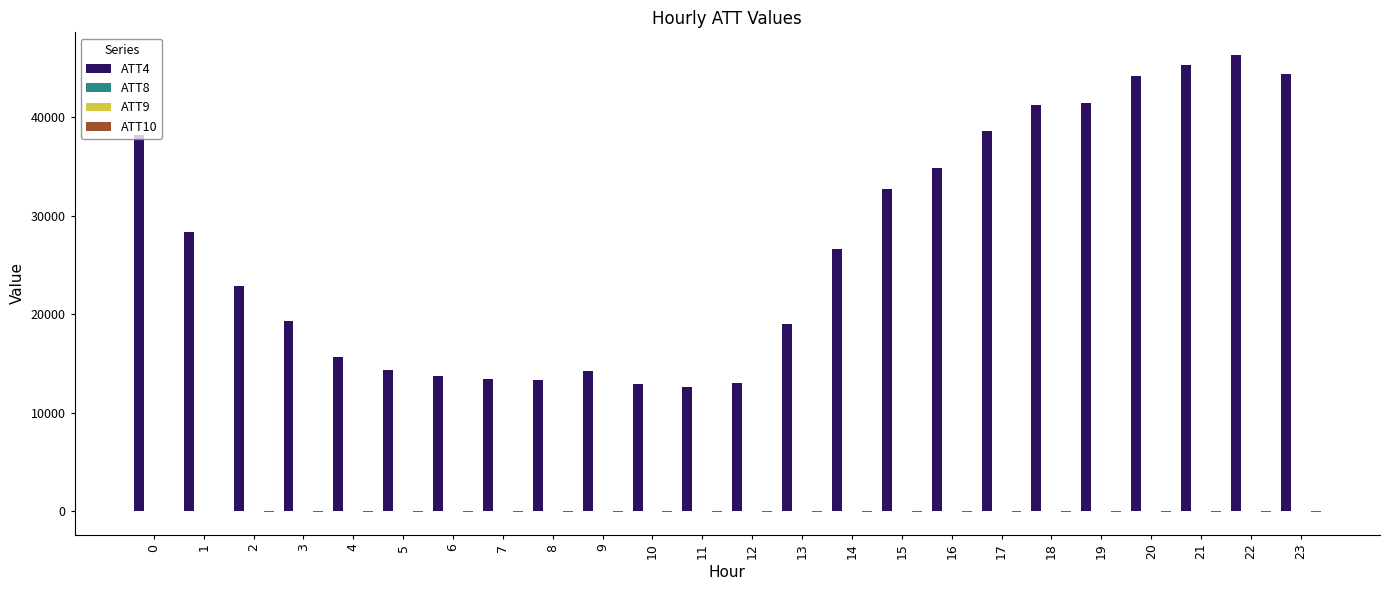

Where is ATT4 nearest to the value 29450?

1